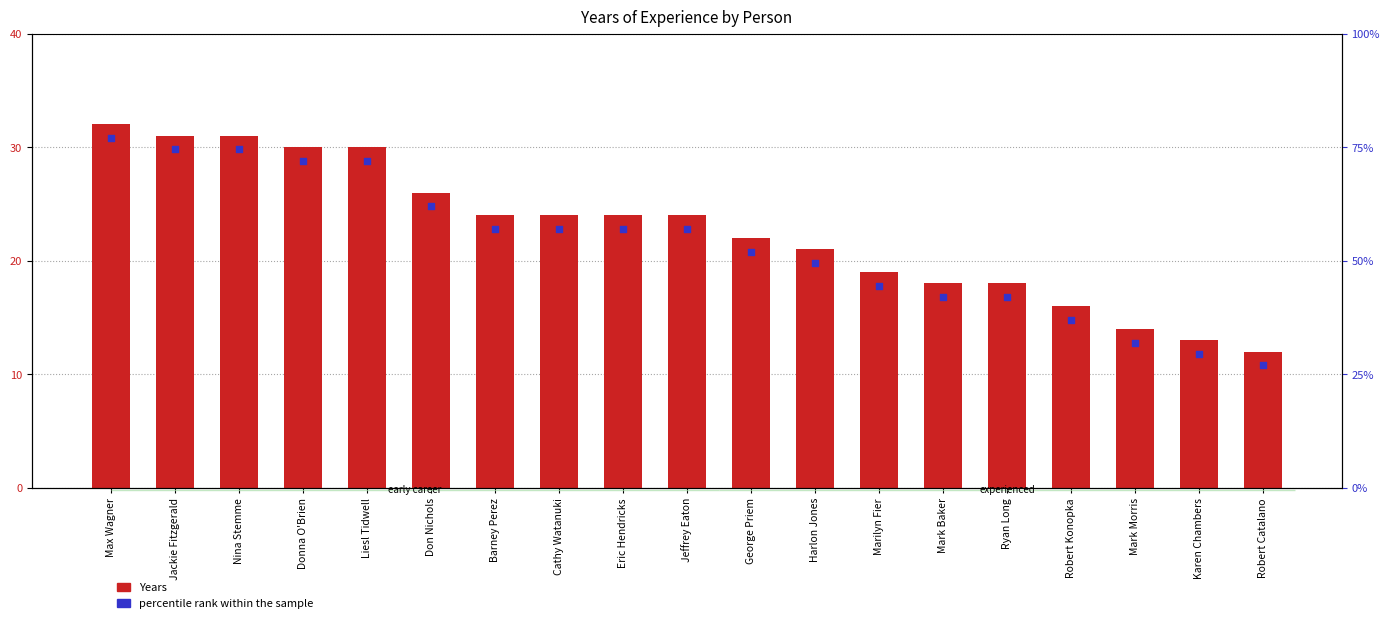

At how many categories does at least one series exceed 11?

19